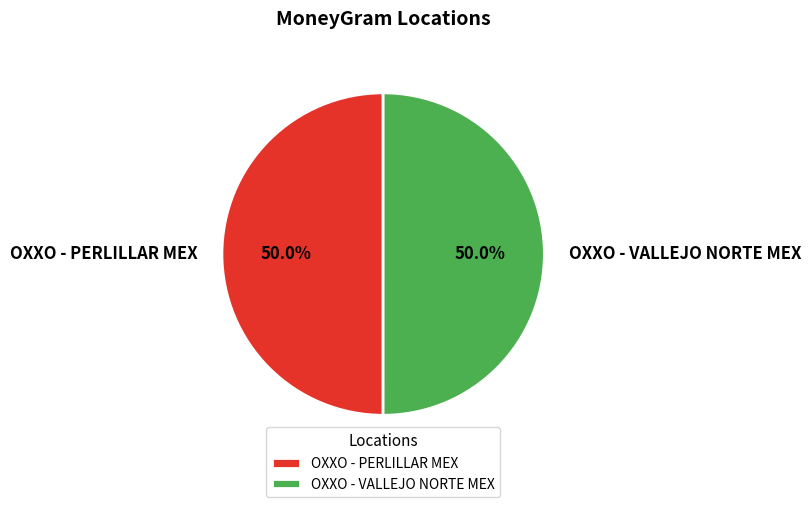

To the nearest percent, what is the combined percentage of OXXO - VALLEJO NORTE MEX and OXXO - PERLILLAR MEX?

100%